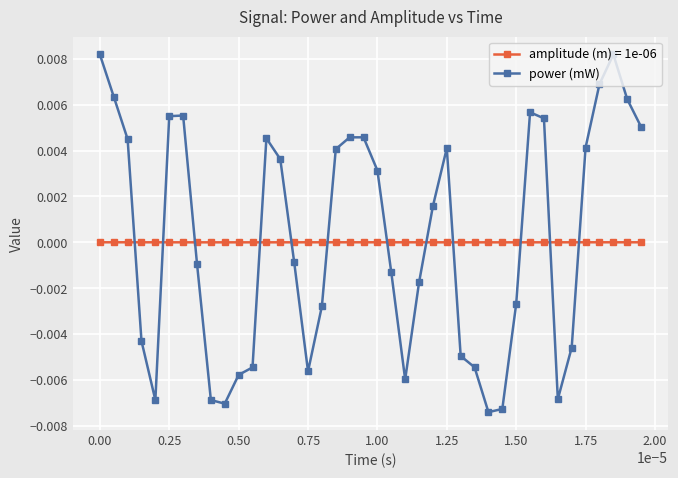

Rank the series by their maximum value, from lowest to highest.

amplitude (m) = 1e-06, power (mW)